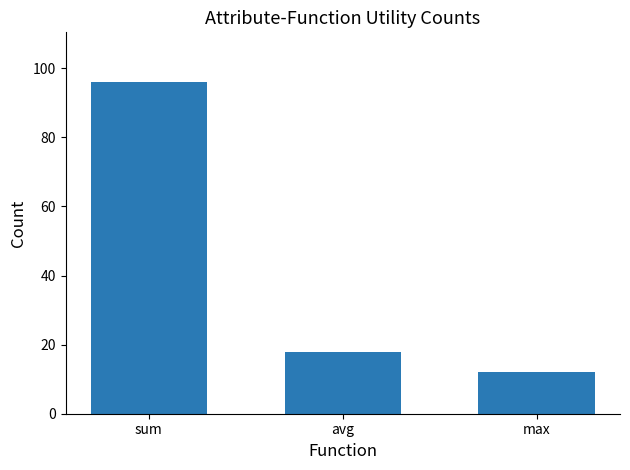

List the labels in order of value, smallest first.

max, avg, sum